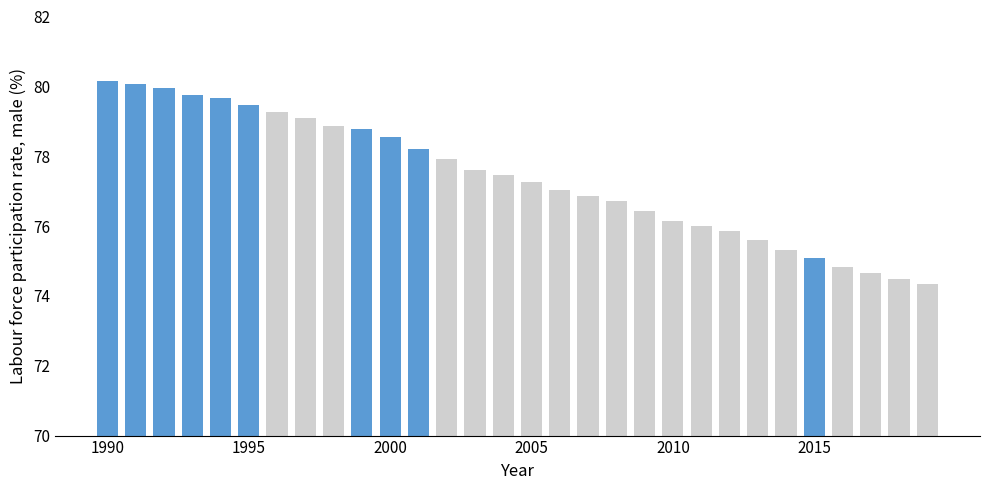

What is the value of the 27th bar from the left?

74.8